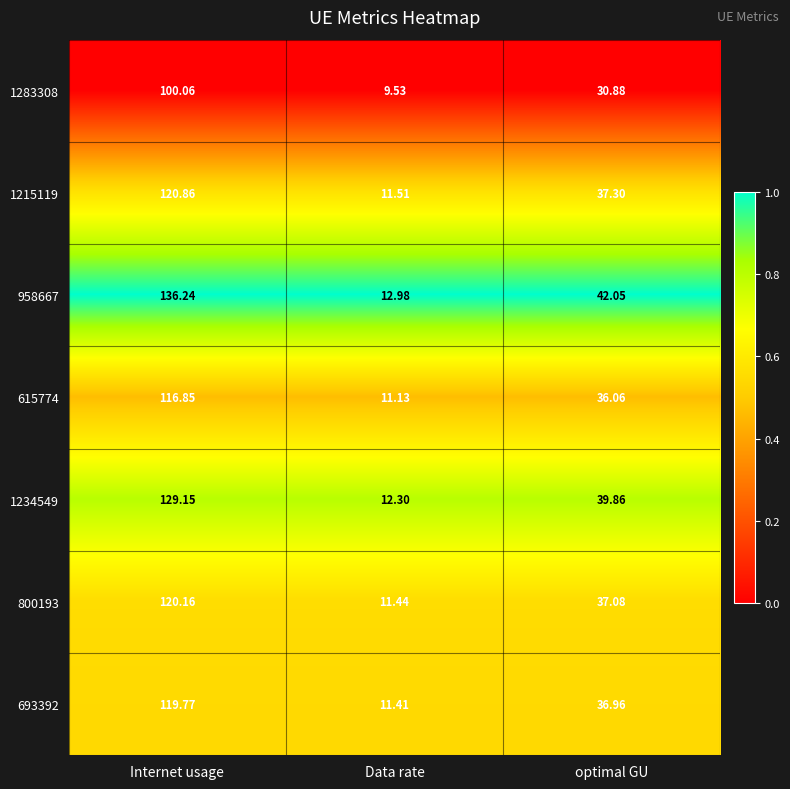

Is the value of 1234549 at Data rate greater than the value of 1283308 at Internet usage?

No